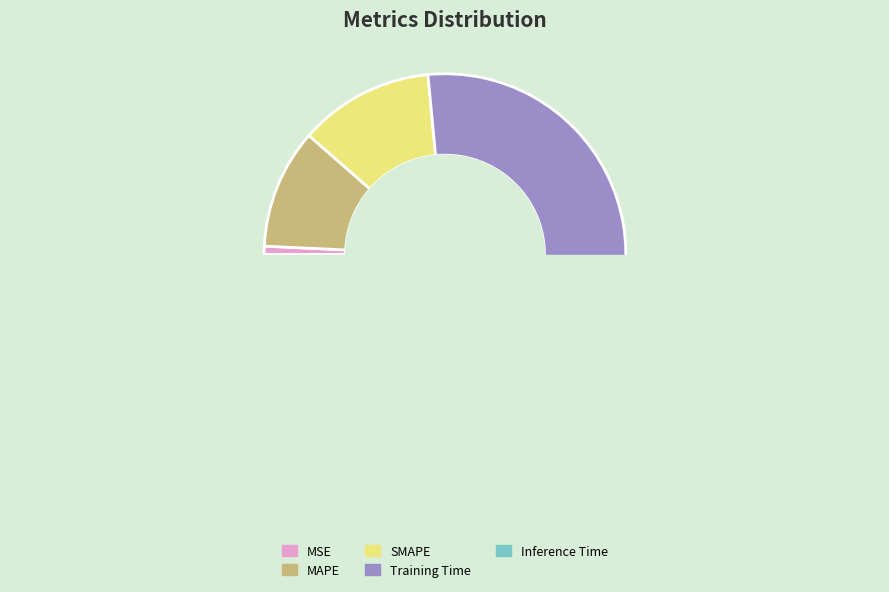

How many segments does this pie chart have?

5